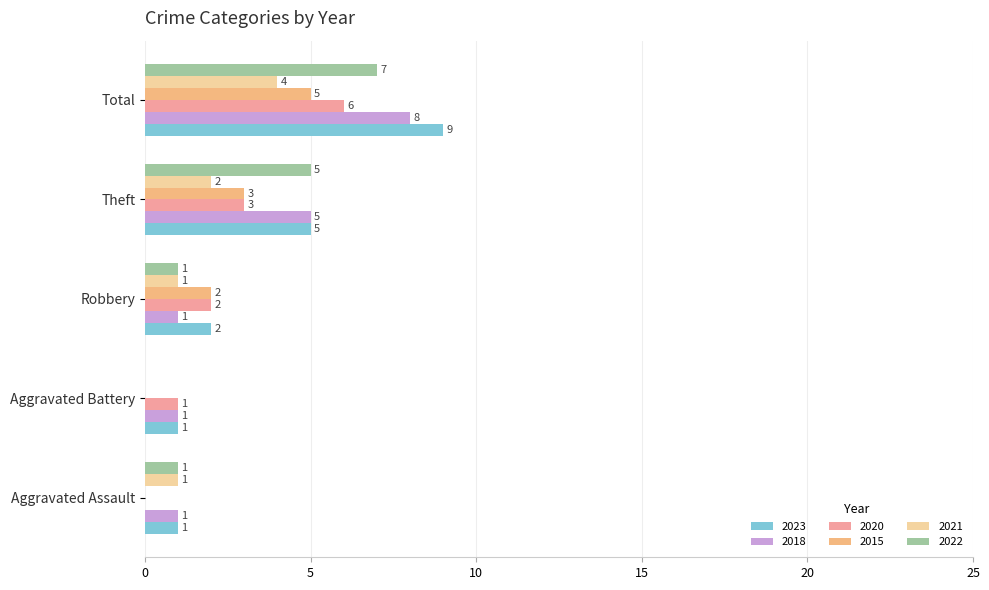

Where is 2018 nearest to the value 4?

Theft